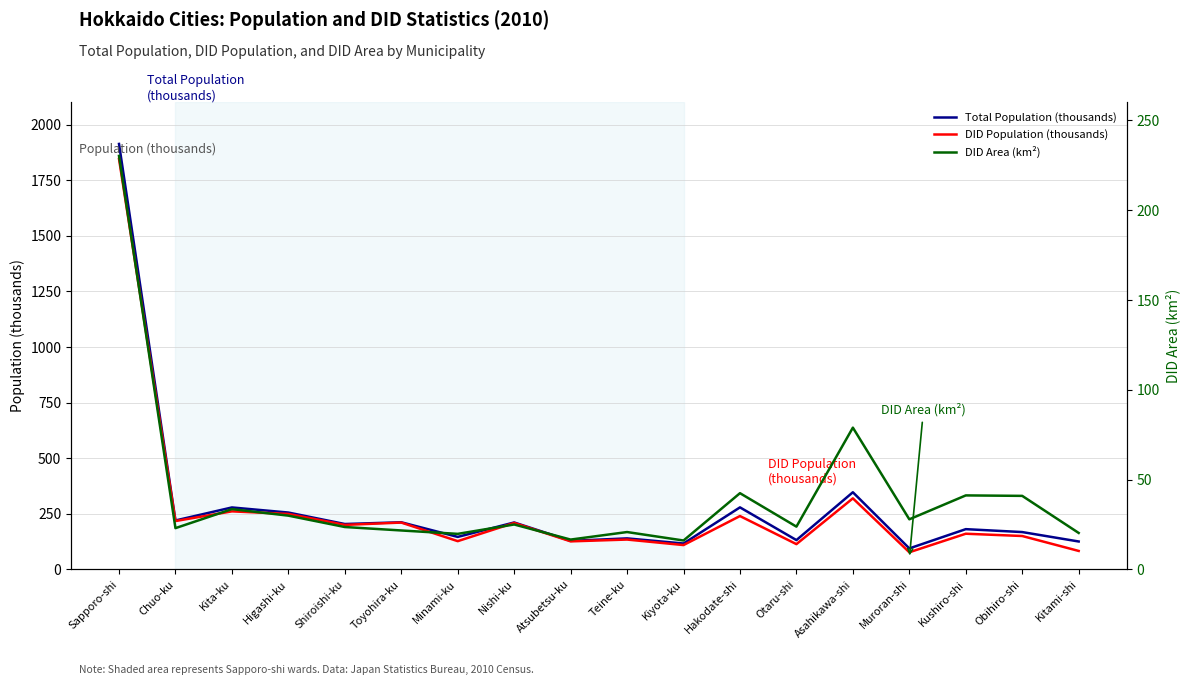

What is the value of the Total Population (thousands) point at the 8th from the left?

211.2